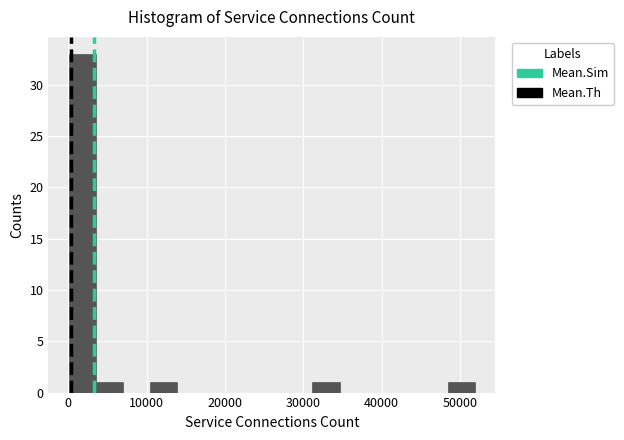

Around what value on the x-axis is the tallest bar? Give the approximate position of its centre, as read against the axis.

2000